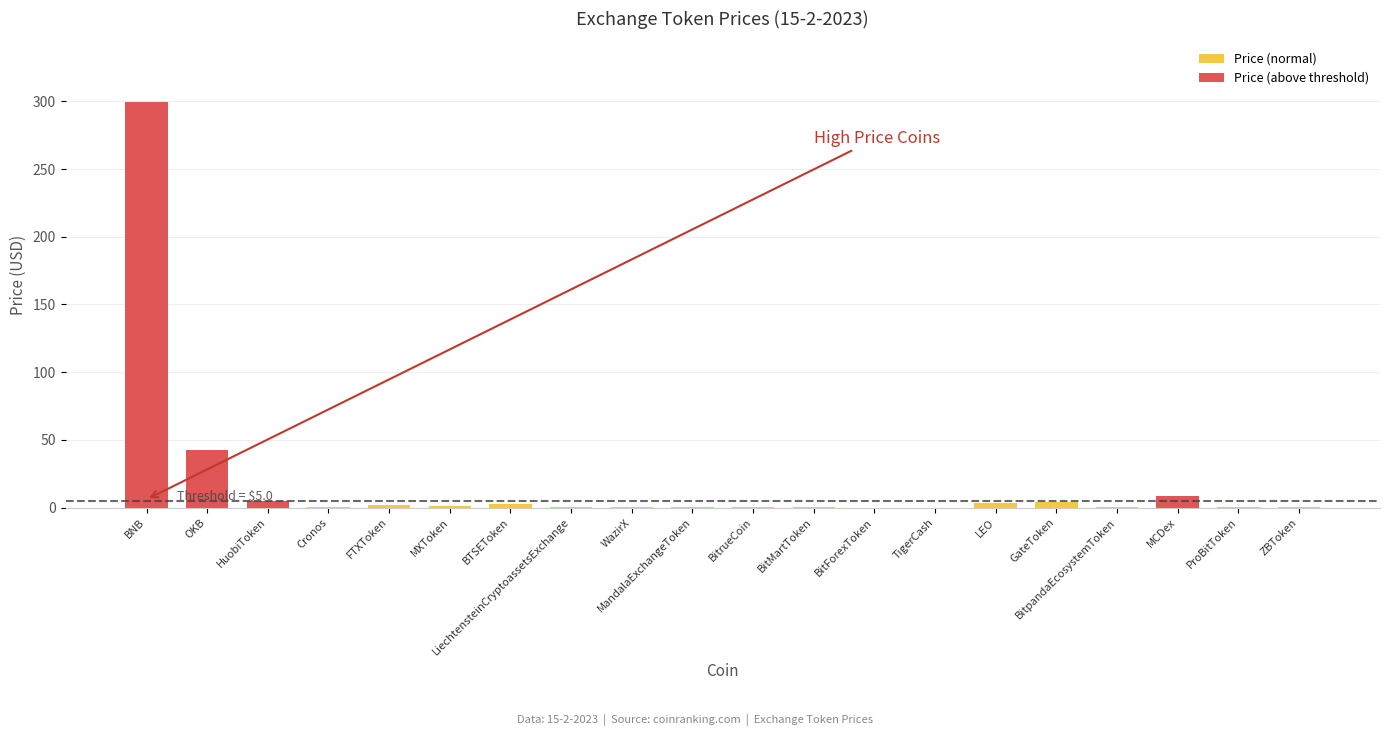

Which has a higher value, HuobiToken or BitrueCoin?

HuobiToken